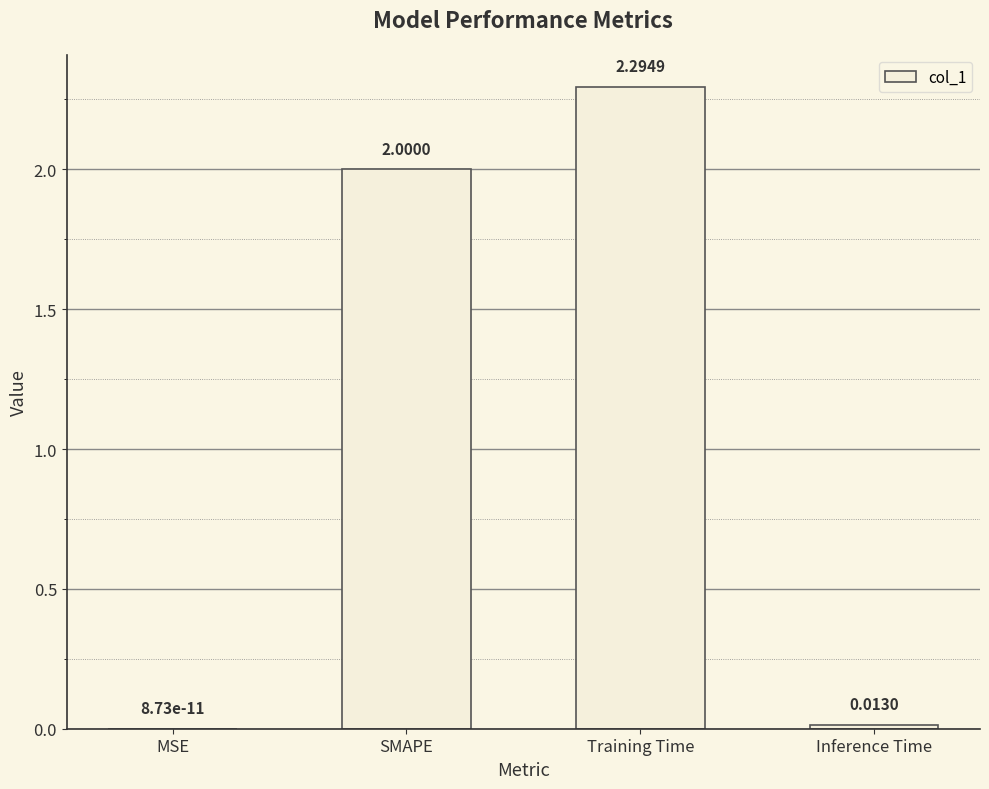

What is the change in value from MSE to Training Time?

+2.3